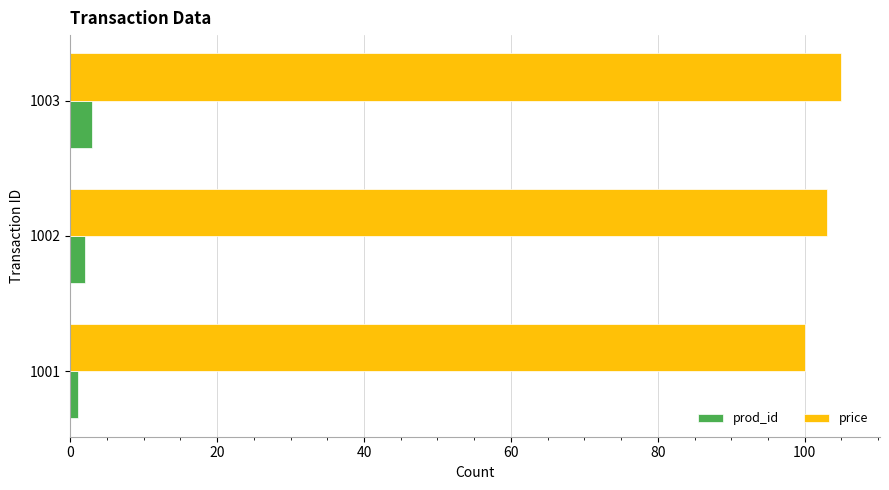

Which series has the largest total across all categories?

price